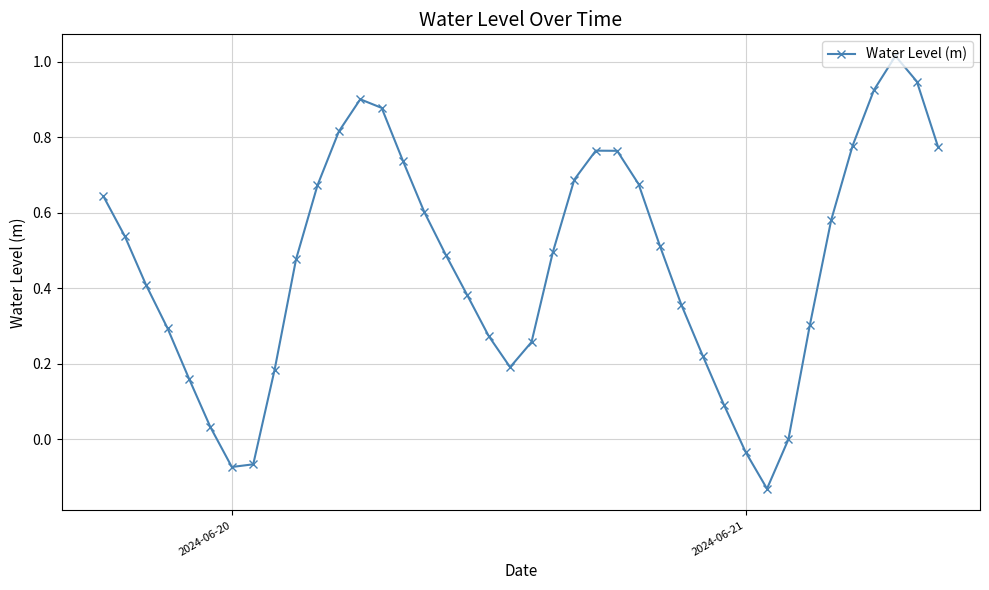

Is this an area chart (filled region under the line)?

No